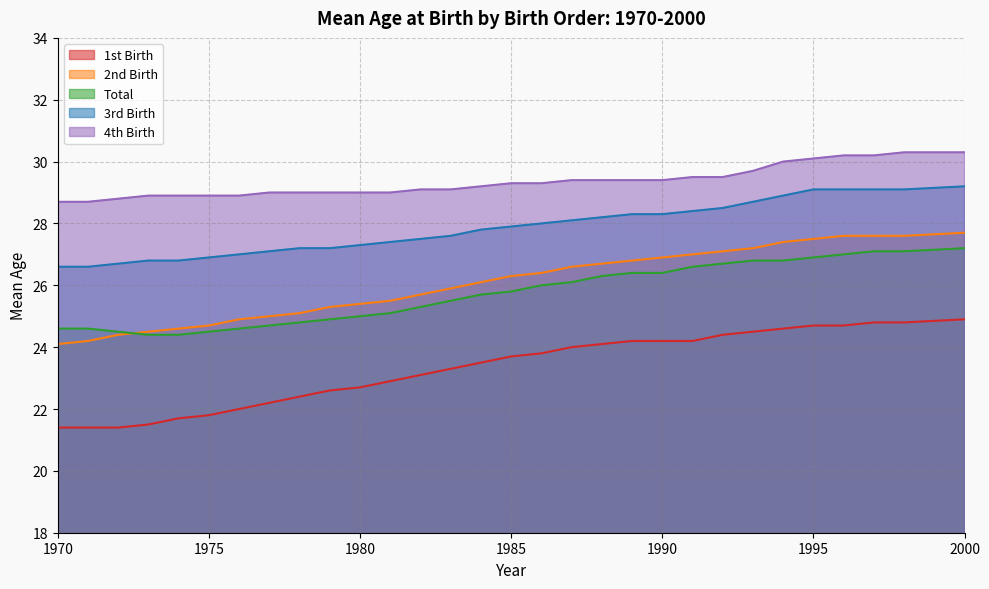

True or false: 1st Birth and 3rd Birth intersect in this chart.

False